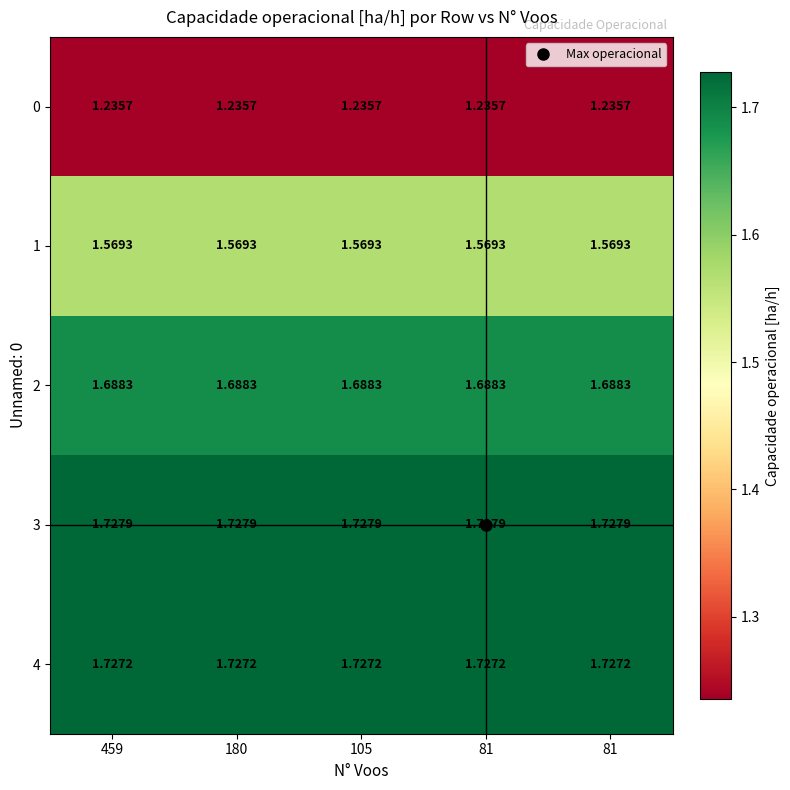

At how many categories does at least one series exceed 1?

5